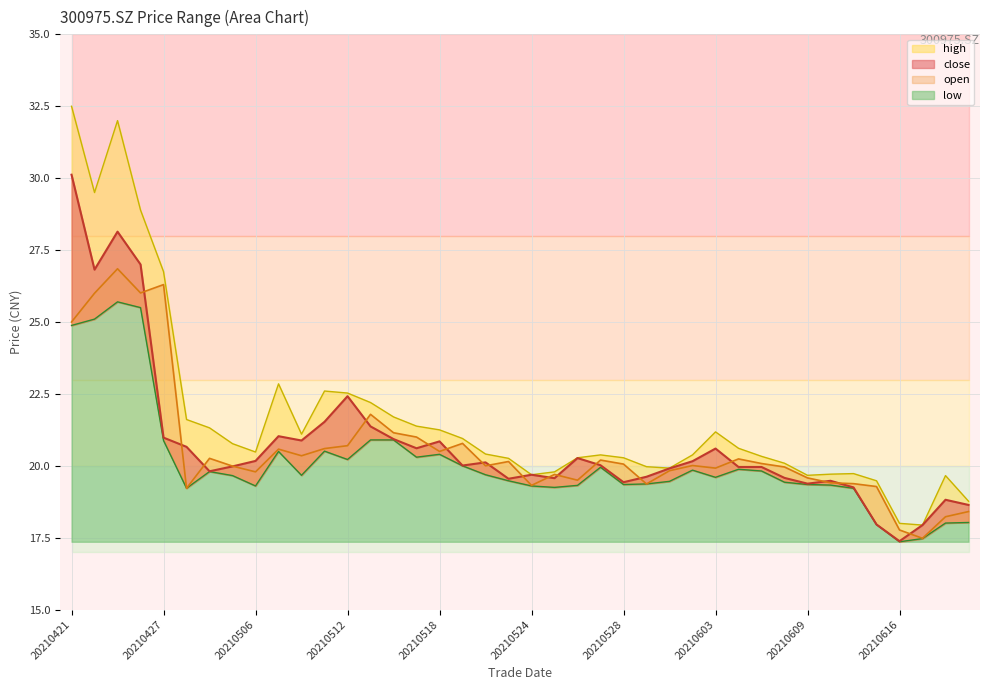

What is the value of the low point at the 24th from the left?

19.9